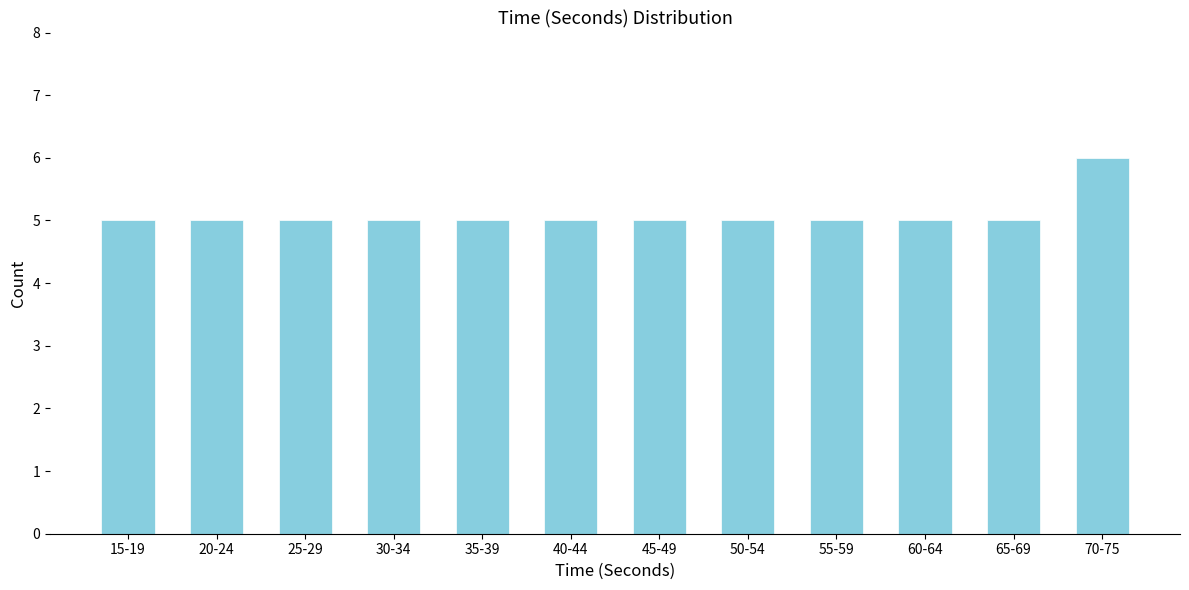

Reading right to left, what are all the values shown in this chart?

6	5	5	5	5	5	5	5	5	5	5	5